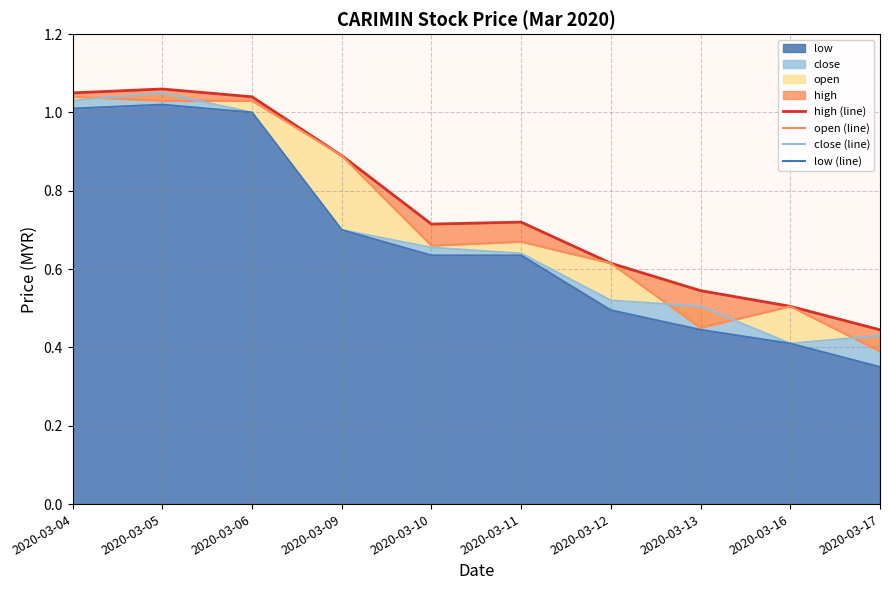

Which series has the largest range (max minus min)?

low (line)